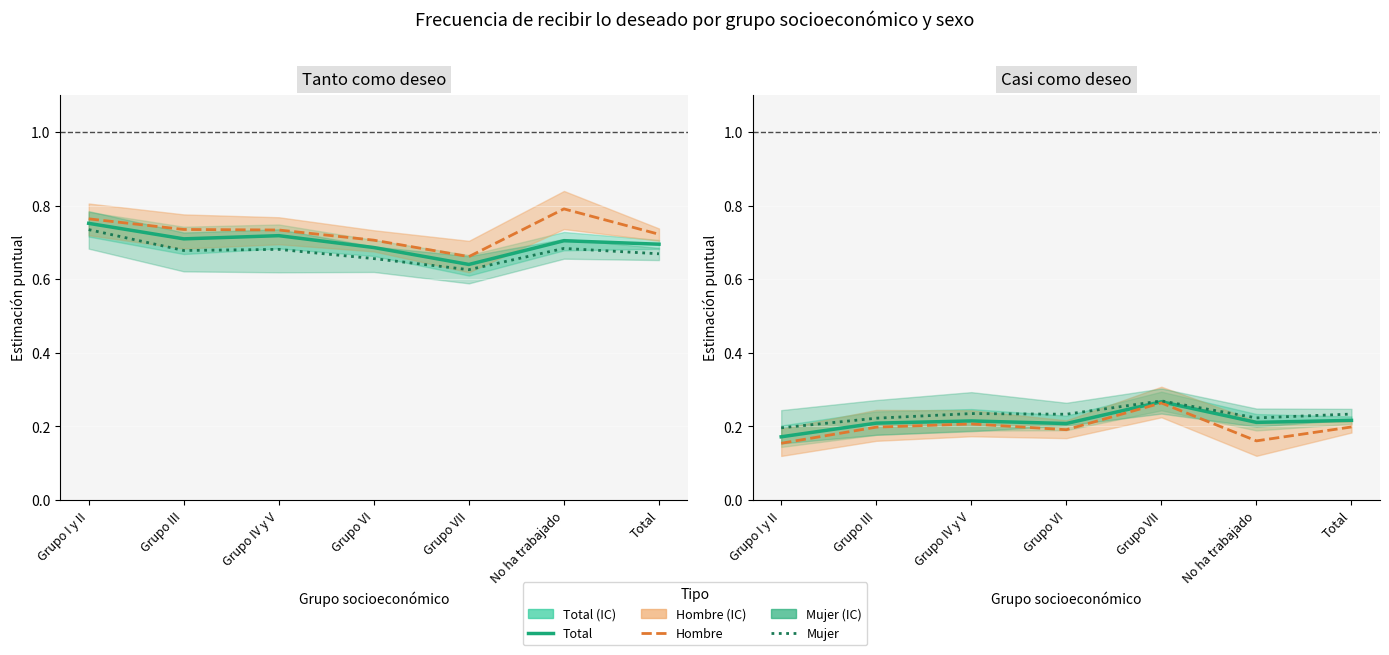

Reading left to right, what are all the values shown in this chart?

Total: Grupo I y II=0.2	Grupo III=0.2	Grupo IV y V=0.2	Grupo VI=0.2	Grupo VII=0.3	No ha trabajado=0.2	Total=0.2
Hombre: Grupo I y II=0.2	Grupo III=0.2	Grupo IV y V=0.2	Grupo VI=0.2	Grupo VII=0.3	No ha trabajado=0.2	Total=0.2
Mujer: Grupo I y II=0.2	Grupo III=0.2	Grupo IV y V=0.2	Grupo VI=0.2	Grupo VII=0.3	No ha trabajado=0.2	Total=0.2